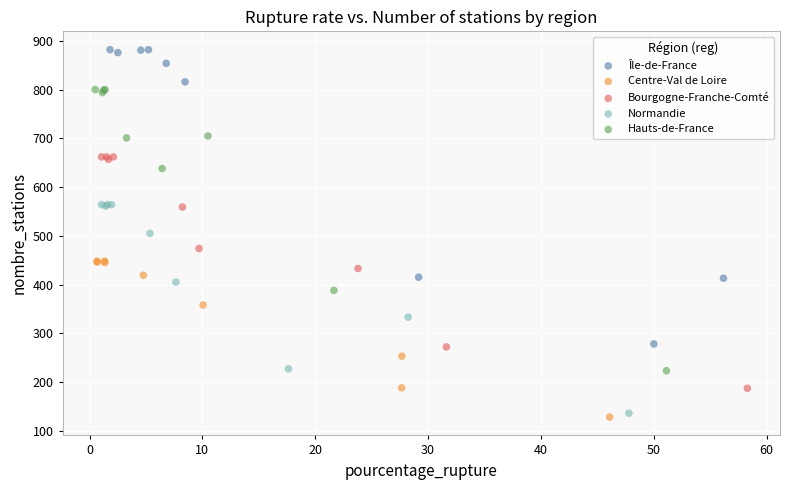

Which series contains the highest Y value?

Île-de-France